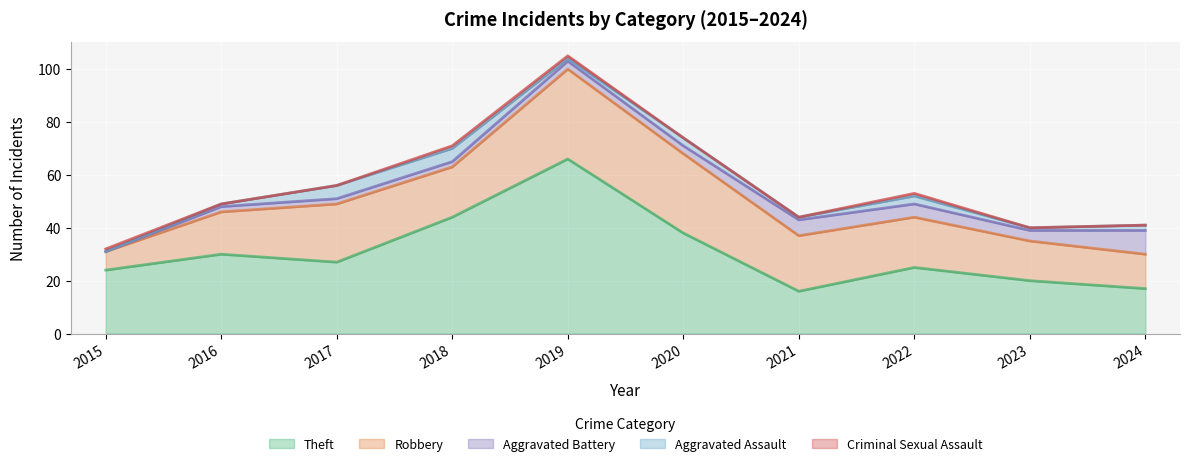

What is the maximum value shown in the chart?

66